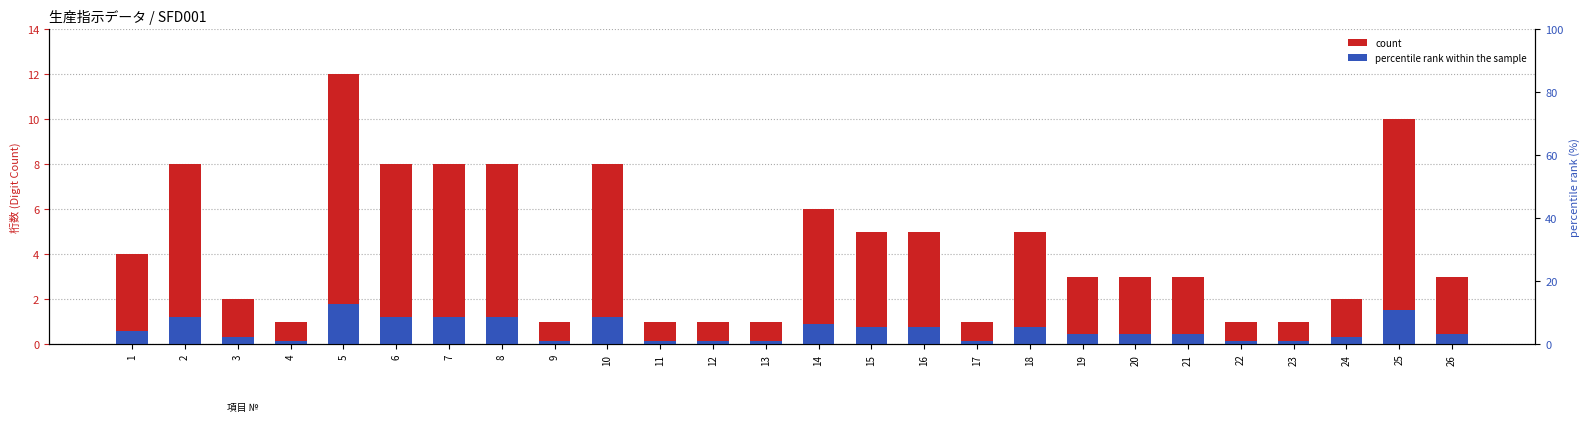

At how many categories does at least one series exceed 8?

2